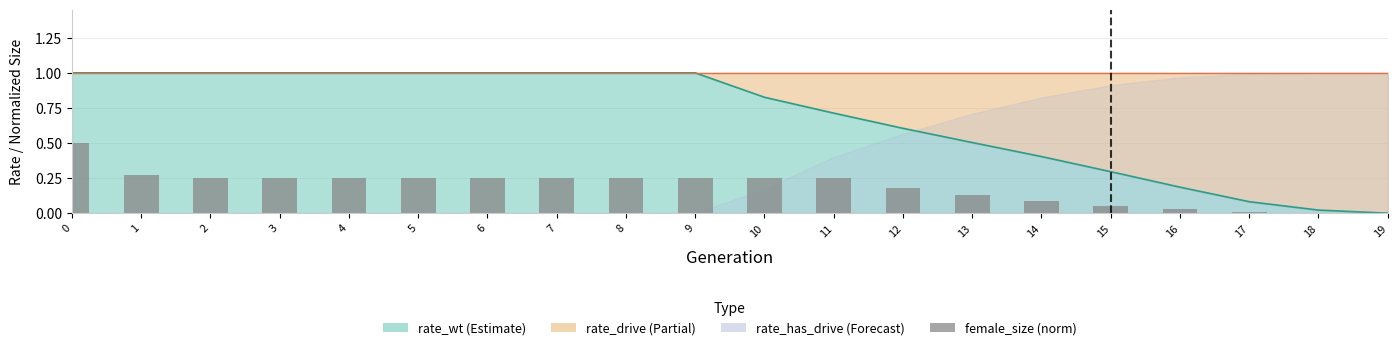

How many data points are above 0?

19